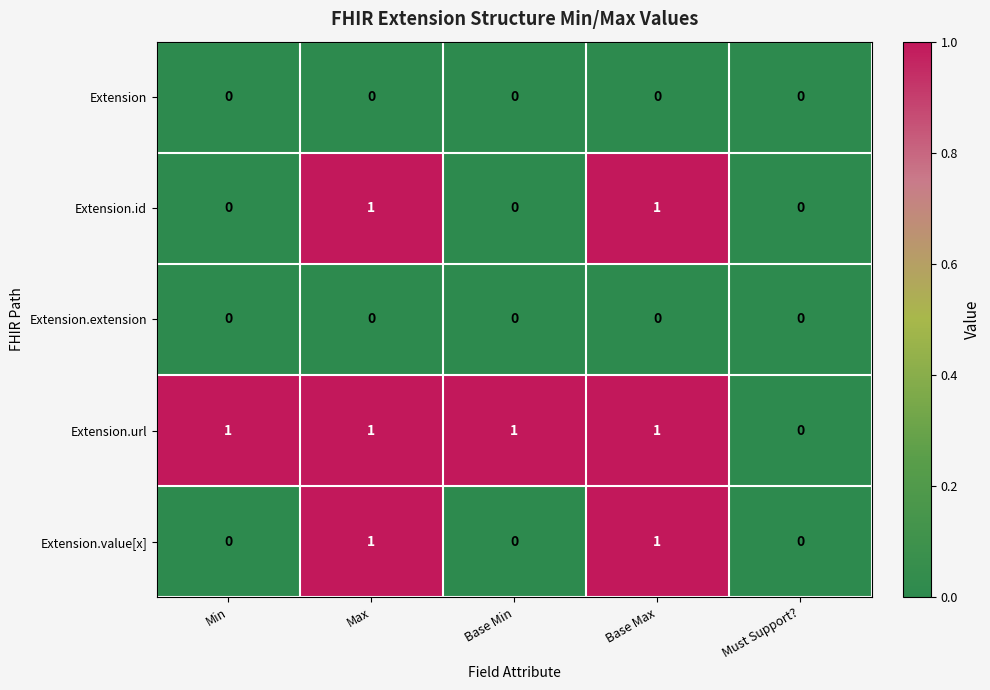

Which series has the largest total across all categories?

Extension.url